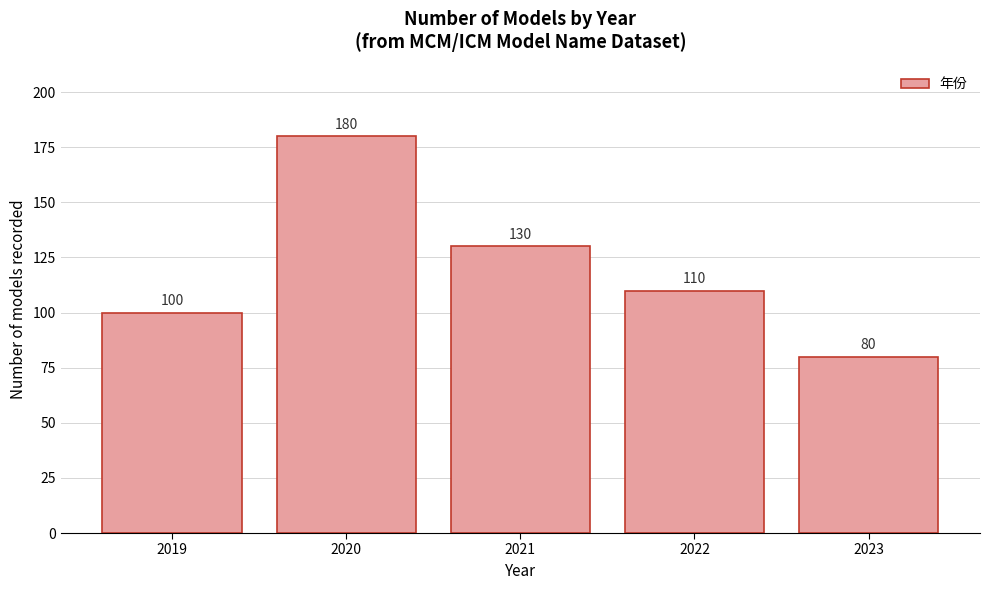

Reading left to right, extract all data points from this chart.

100	180	130	110	80